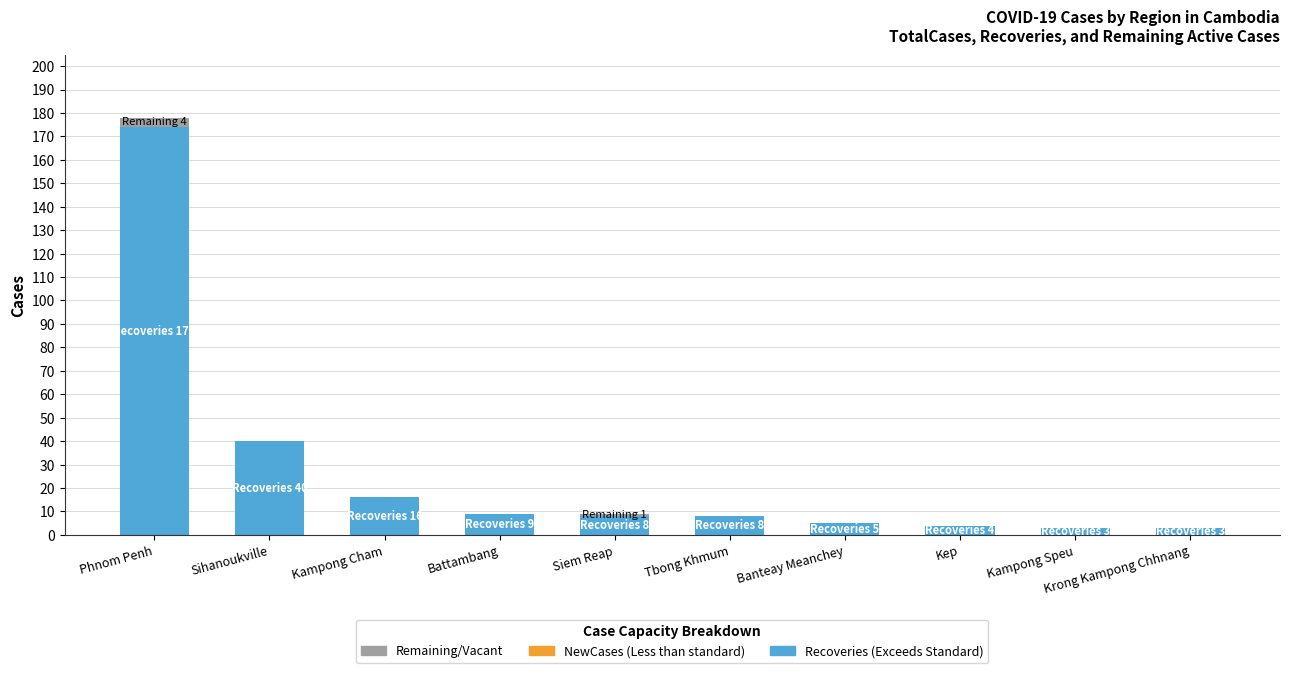

At which category is the sum across all series the highest?

Phnom Penh